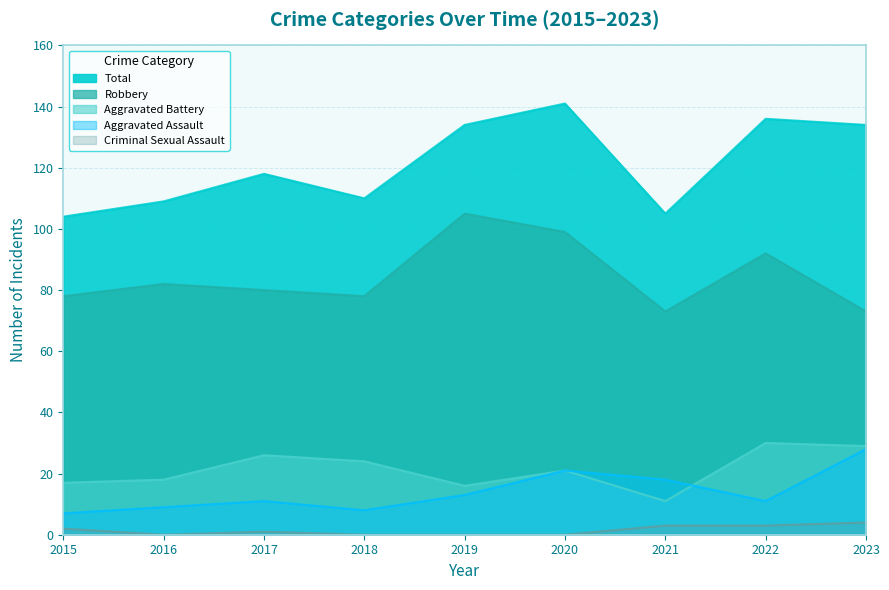

Rank the series by their maximum value, from highest to lowest.

Total, Robbery, Aggravated Battery, Aggravated Assault, Criminal Sexual Assault